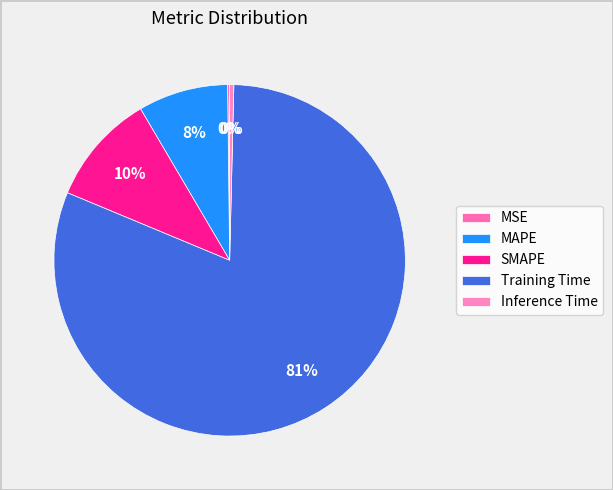

How many segments does this pie chart have?

5